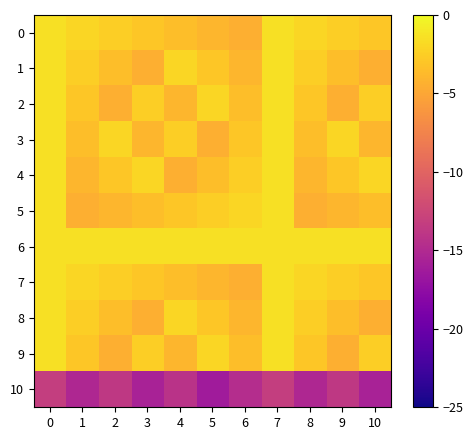

What is the spread (max minus min) of values at 9?

12.3